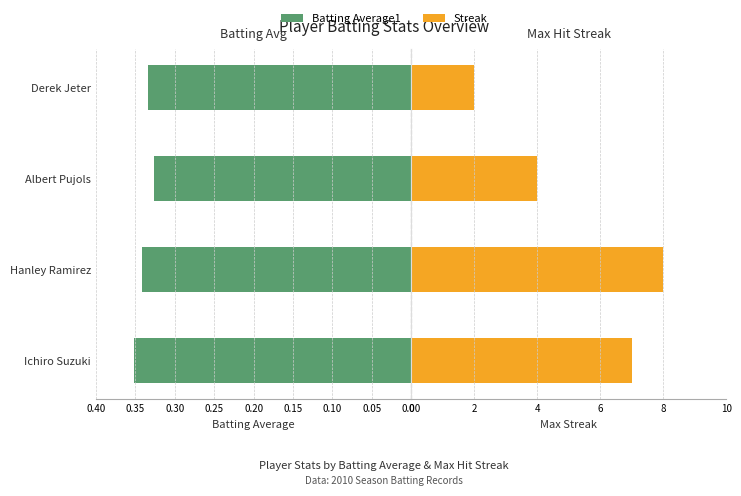

How many categories are shown in the chart?

4